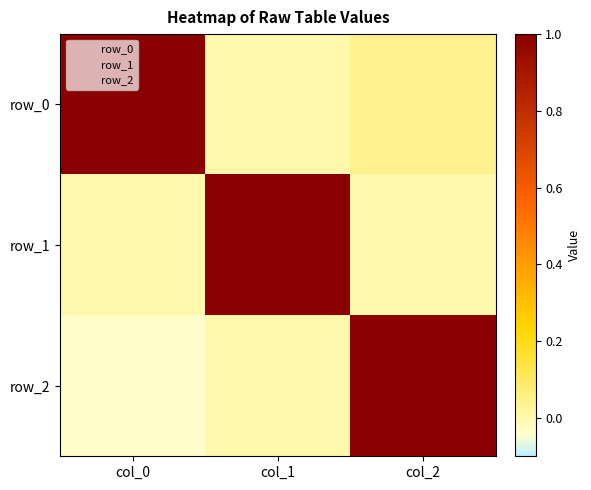

What is the average value of the row_1 series?

0.3